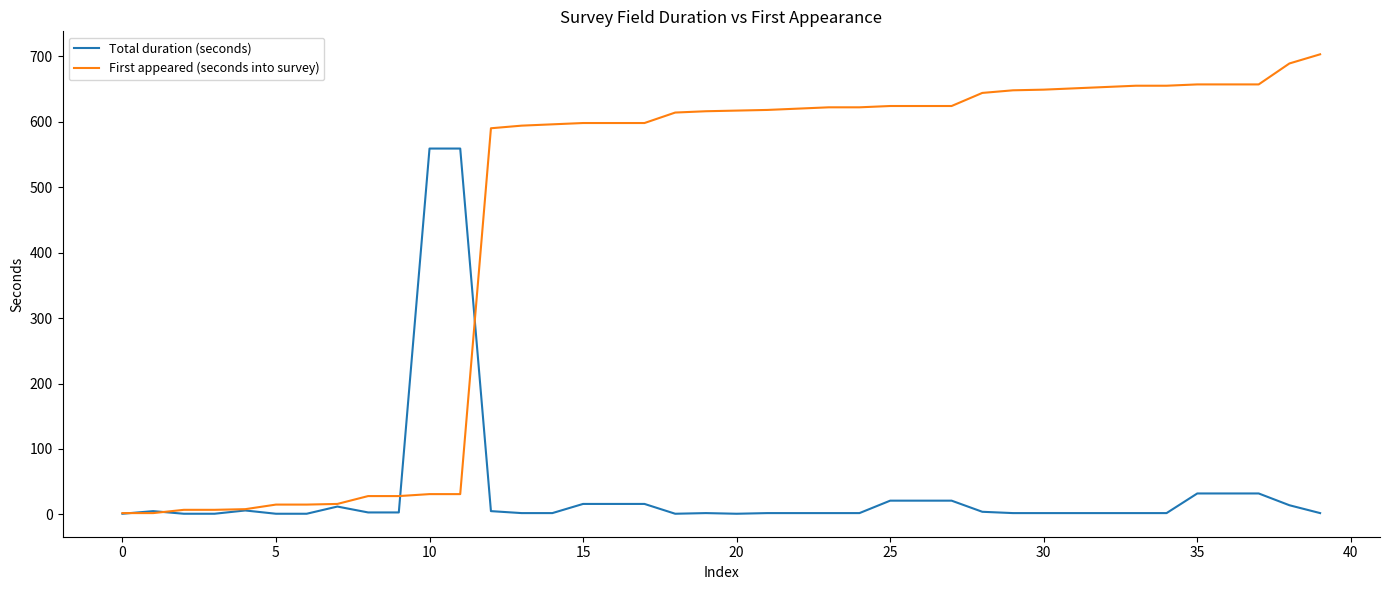

Rank the series by their maximum value, from lowest to highest.

Total duration (seconds), First appeared (seconds into survey)